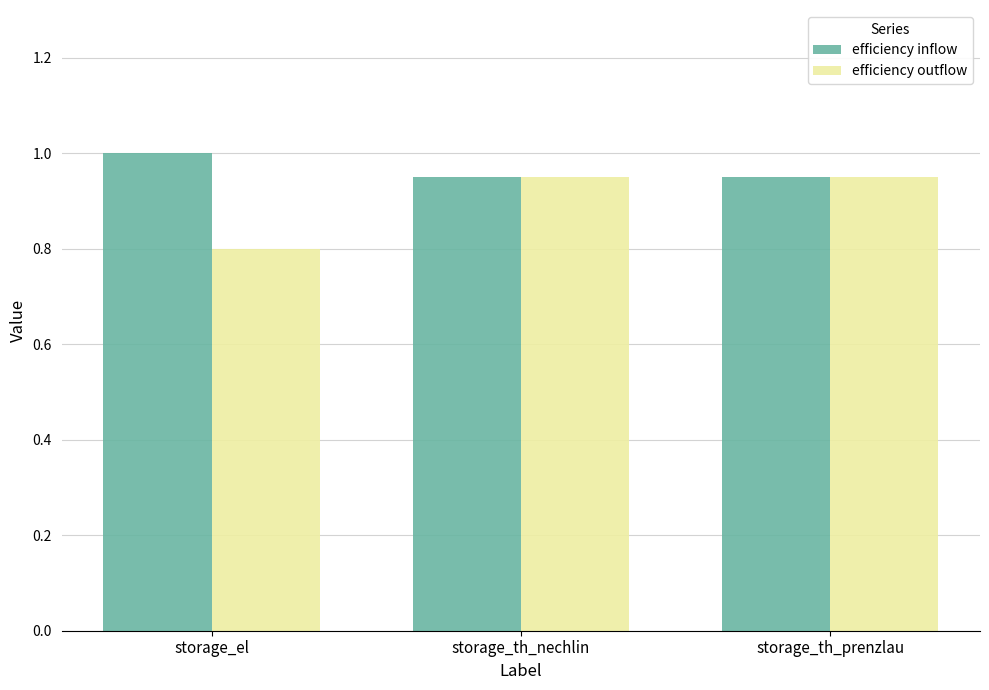

Rank the series at storage_el from highest to lowest value.

efficiency inflow, efficiency outflow